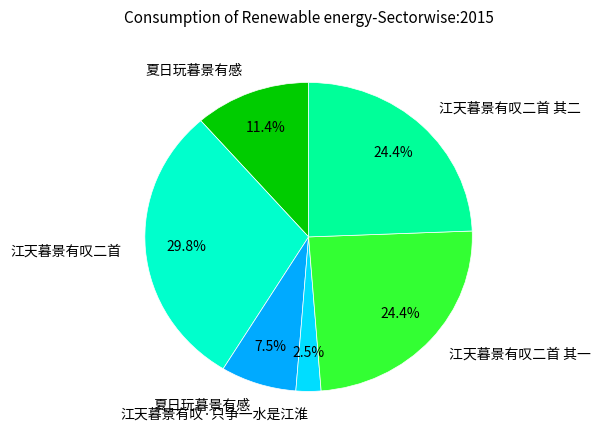

Is there any slice that represents more than half of the pie?

No